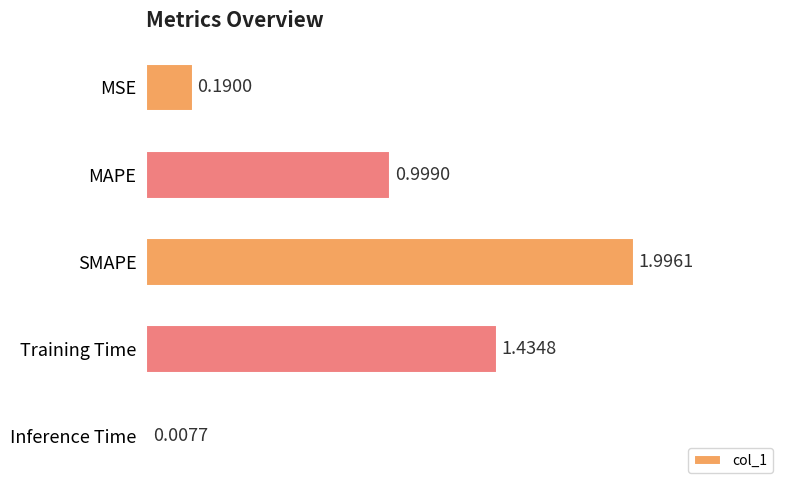

What is the change in value from MSE to MAPE?

+0.8